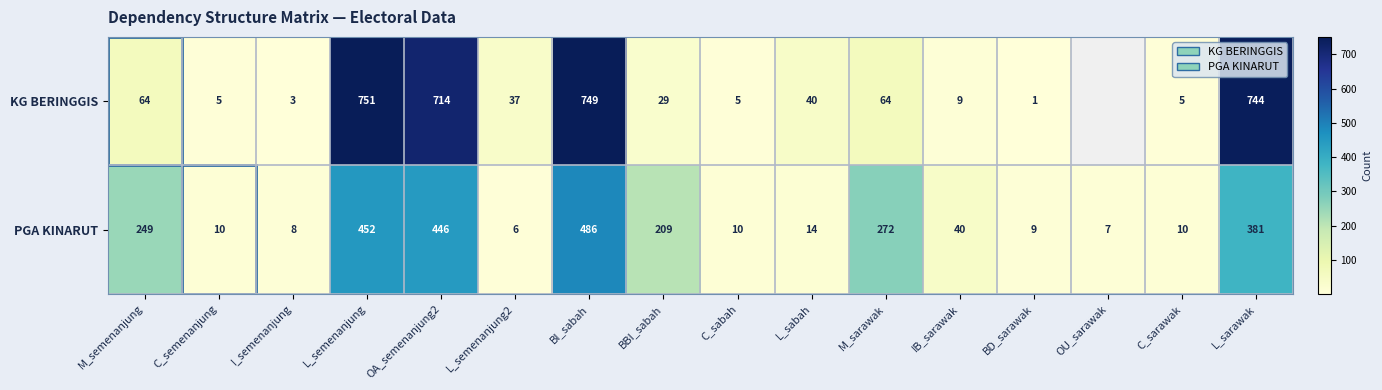

Rank the series at L_semenanjung from lowest to highest value.

PGA KINARUT, KG BERINGGIS